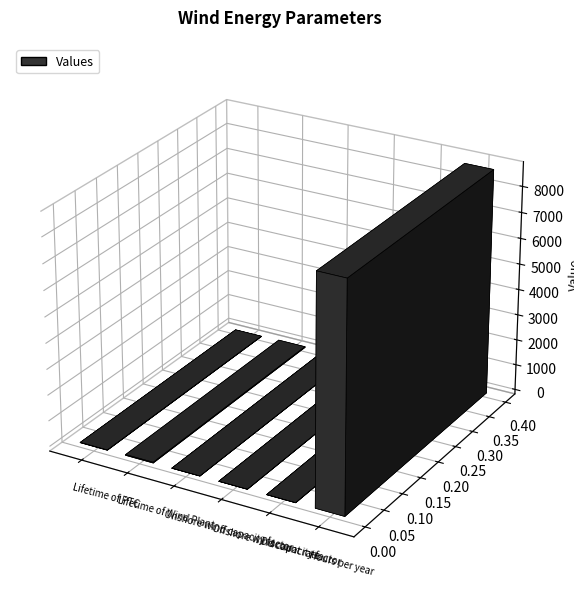

True or false: the data shows 7.8 at Lifetime of Wind Plant.

False